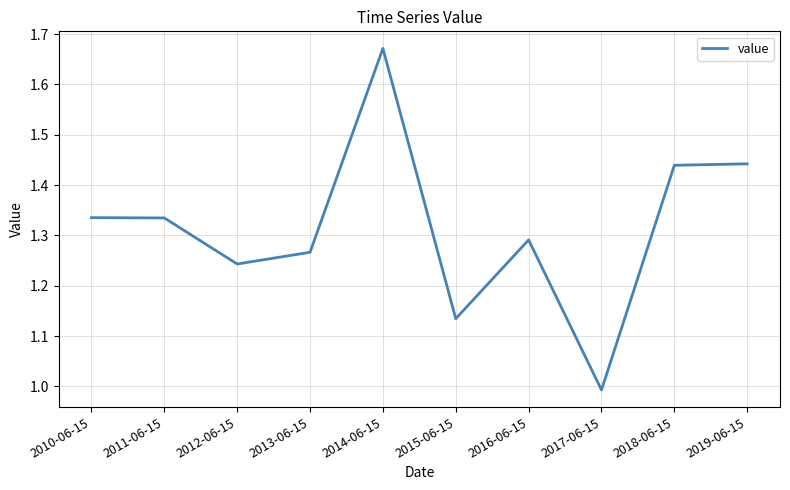

Which label corresponds to the smallest value in the chart?

2017-06-15